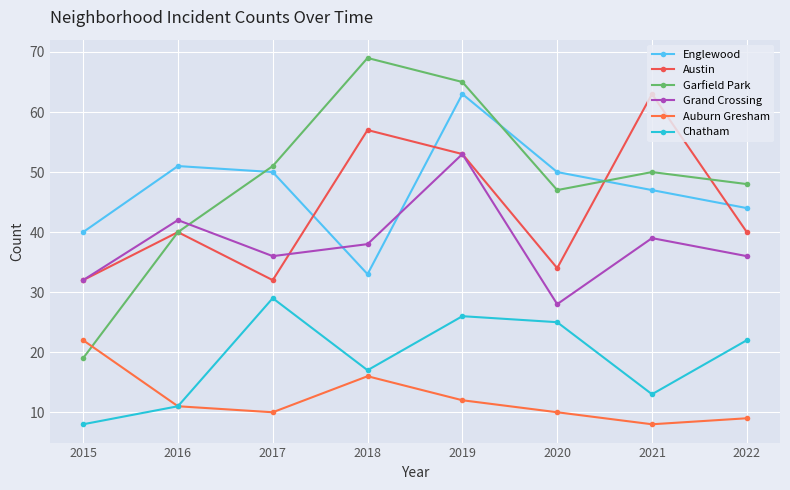

Reading left to right, transcribe all the data shown in this chart.

Englewood: 2015=40	2016=51	2017=50	2018=33	2019=63	2020=50	2021=47	2022=44
Austin: 2015=32	2016=40	2017=32	2018=57	2019=53	2020=34	2021=63	2022=40
Garfield Park: 2015=19	2016=40	2017=51	2018=69	2019=65	2020=47	2021=50	2022=48
Grand Crossing: 2015=32	2016=42	2017=36	2018=38	2019=53	2020=28	2021=39	2022=36
Auburn Gresham: 2015=22	2016=11	2017=10	2018=16	2019=12	2020=10	2021=8	2022=9
Chatham: 2015=8	2016=11	2017=29	2018=17	2019=26	2020=25	2021=13	2022=22